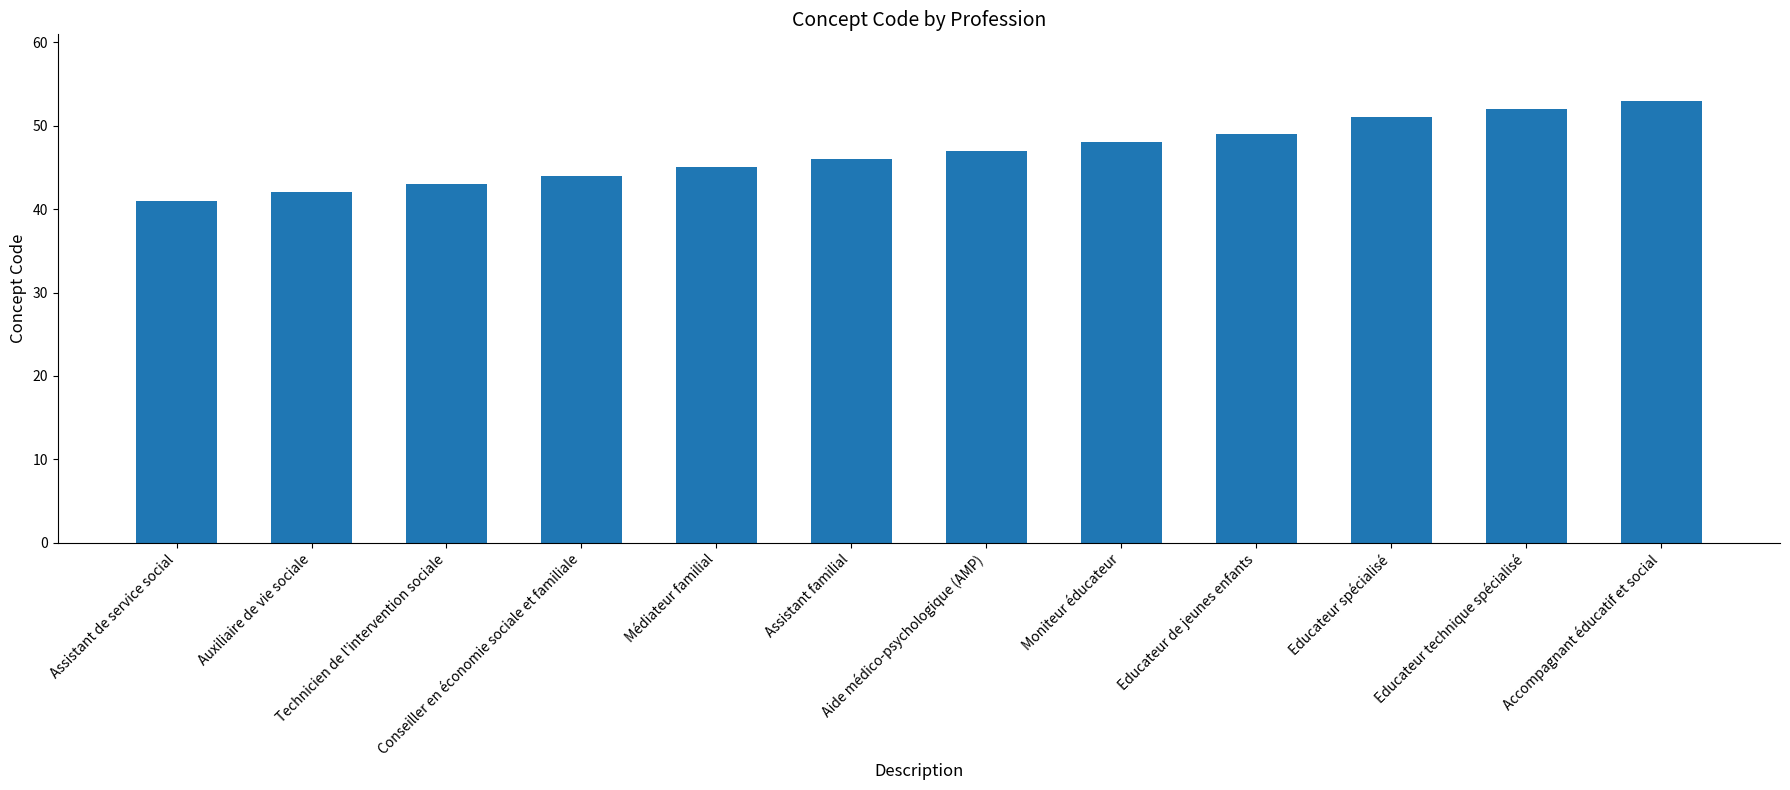

The value at Auxiliaire de vie sociale is 25. True or false?

False